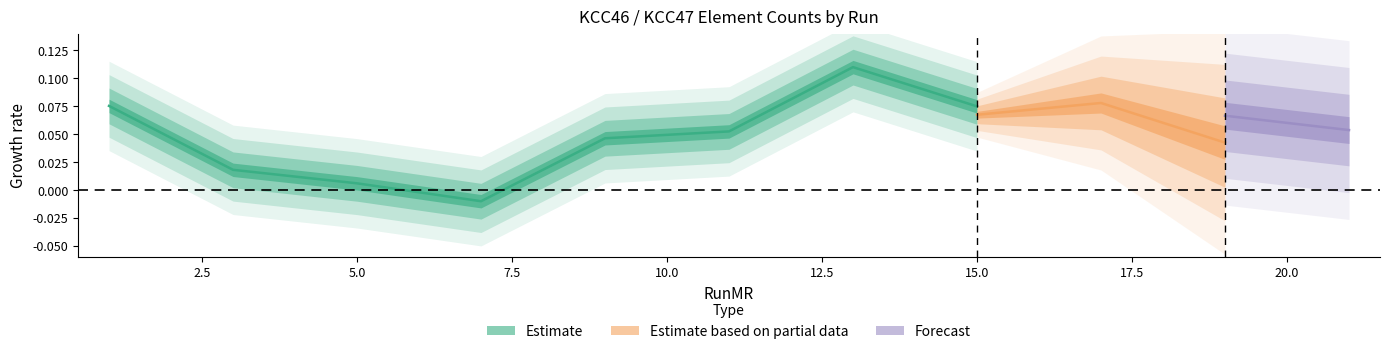

What is the sum of all values?

0.4